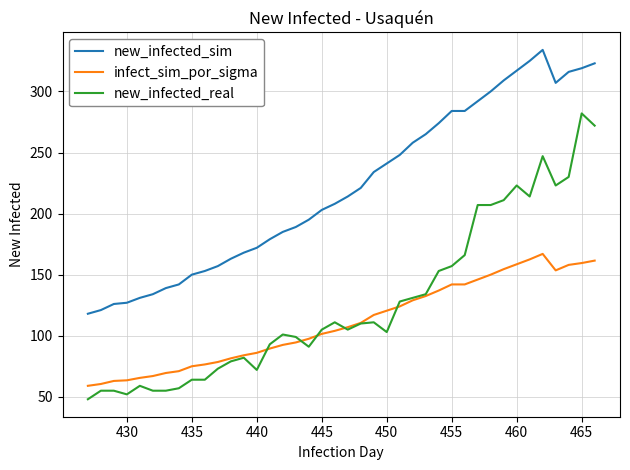

Rank the series by their average value, from lowest to highest.

infect_sim_por_sigma, new_infected_real, new_infected_sim